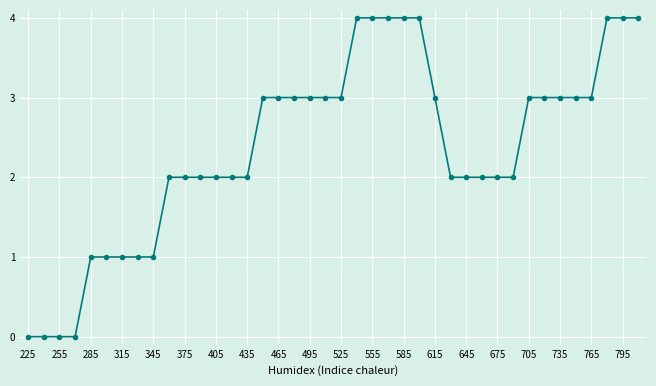

Count the values in the range 2 to 3.

23